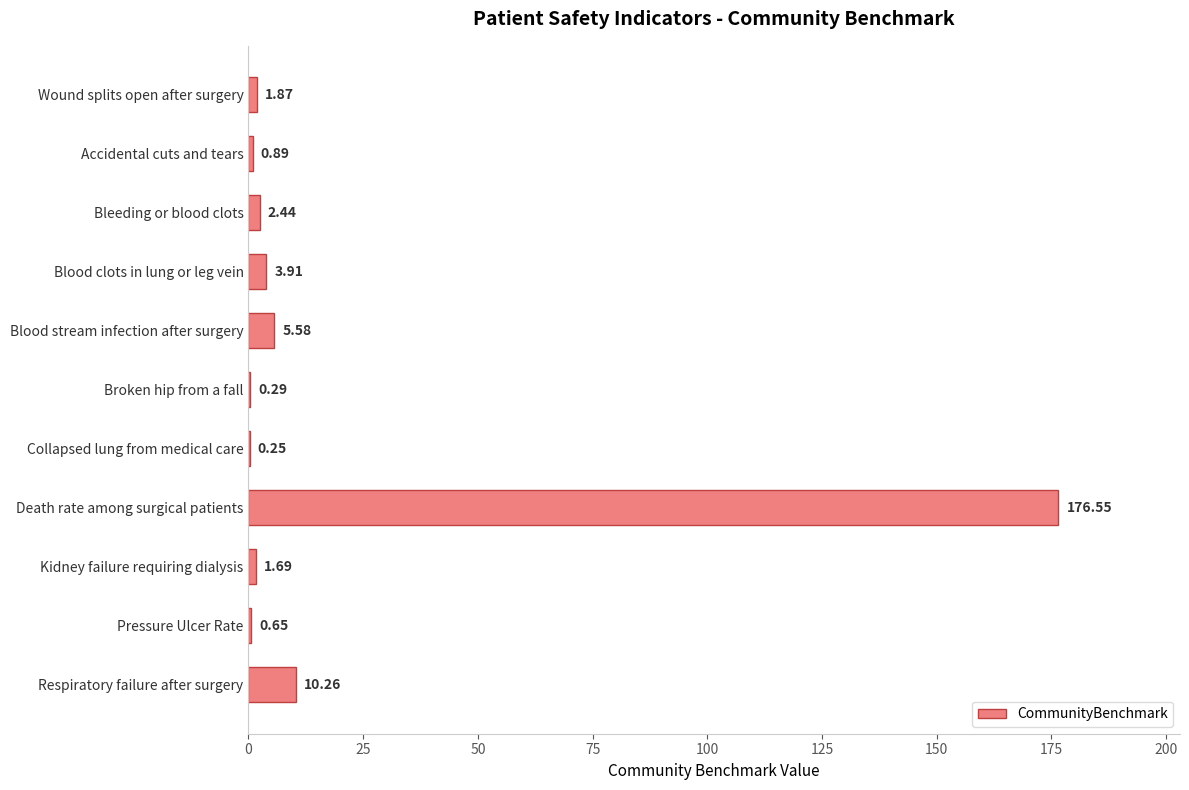

At which category does the chart reach its peak across all series?

Death rate among surgical patients